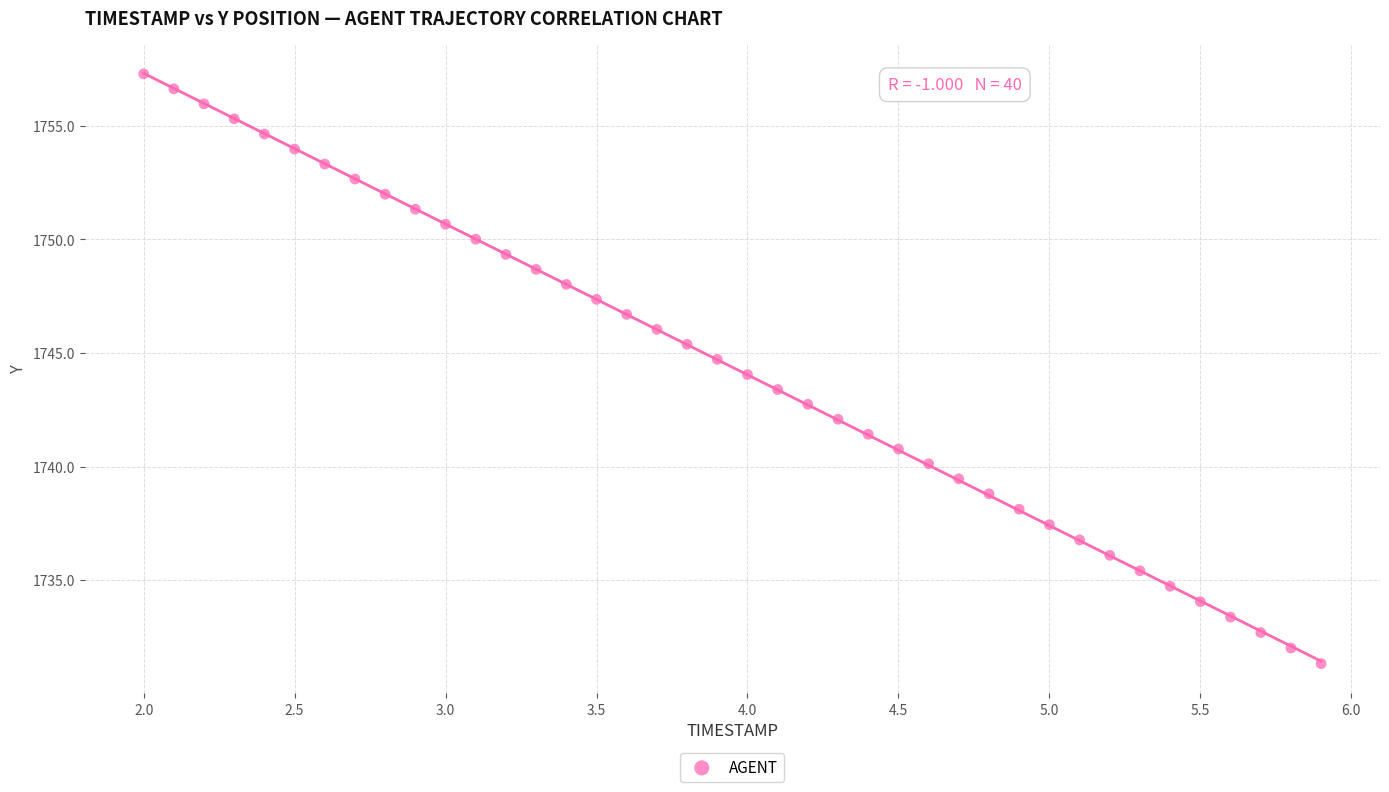

What is the range of X values (max minus min)?

3.9